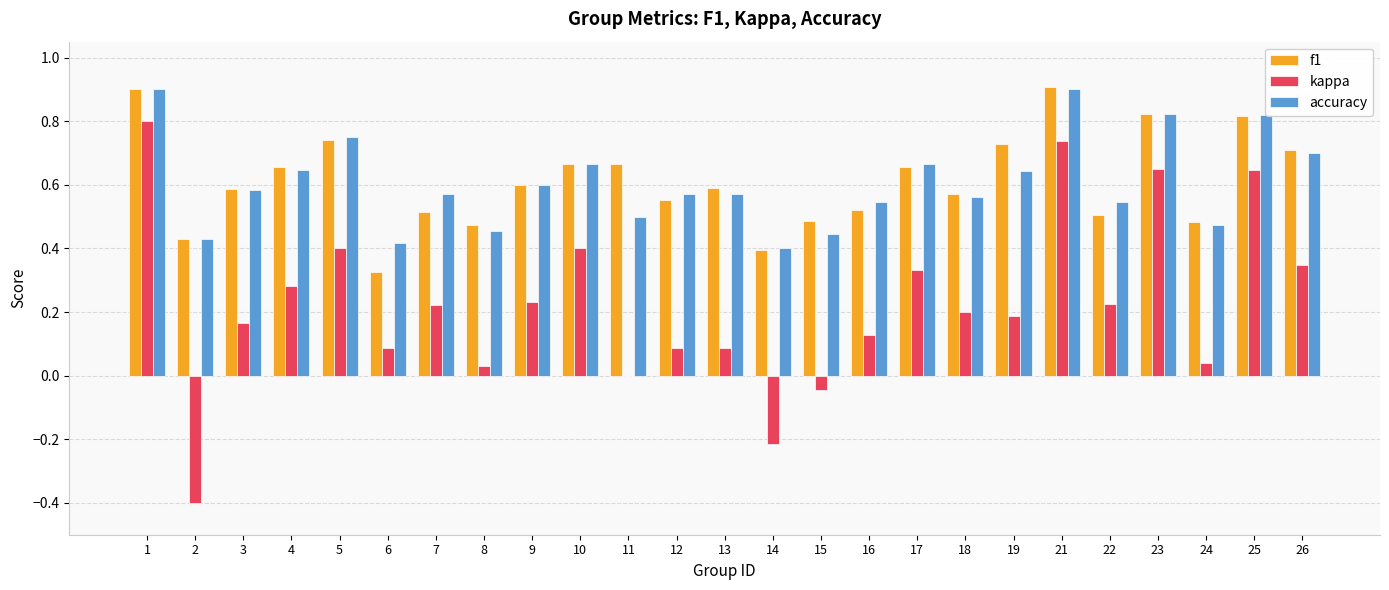

What is the sum of the f1 values at 9 and 14?

1.0